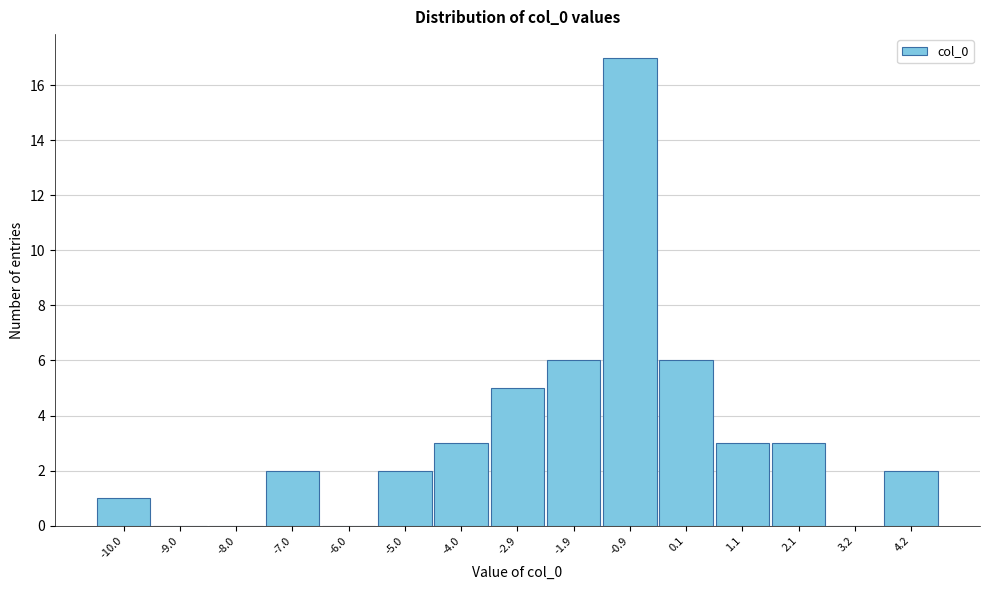

Reading left to right, extract all data points from this chart.

-10.0=1	-9.0=0	-8.0=0	-7.0=2	-6.0=0	-5.0=2	-4.0=3	-2.9=5	-1.9=6	-0.9=17	0.1=6	1.1=3	2.1=3	3.2=0	4.2=2